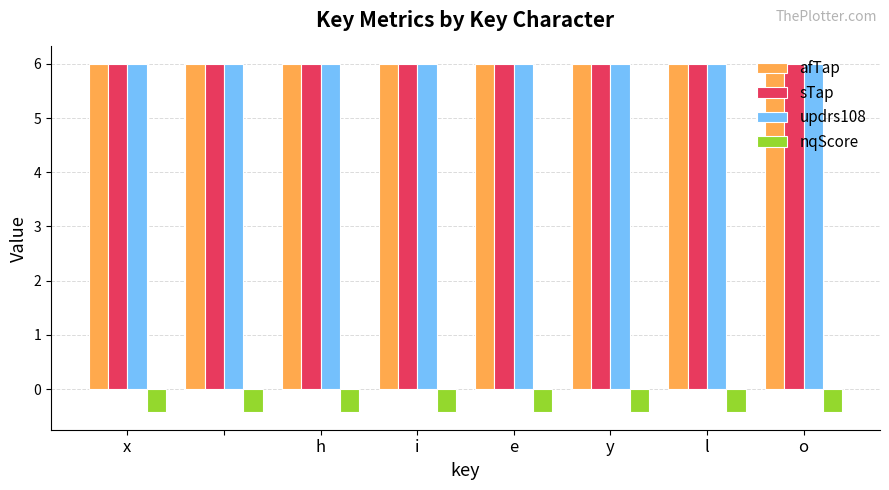

How many bars are there in total?

32